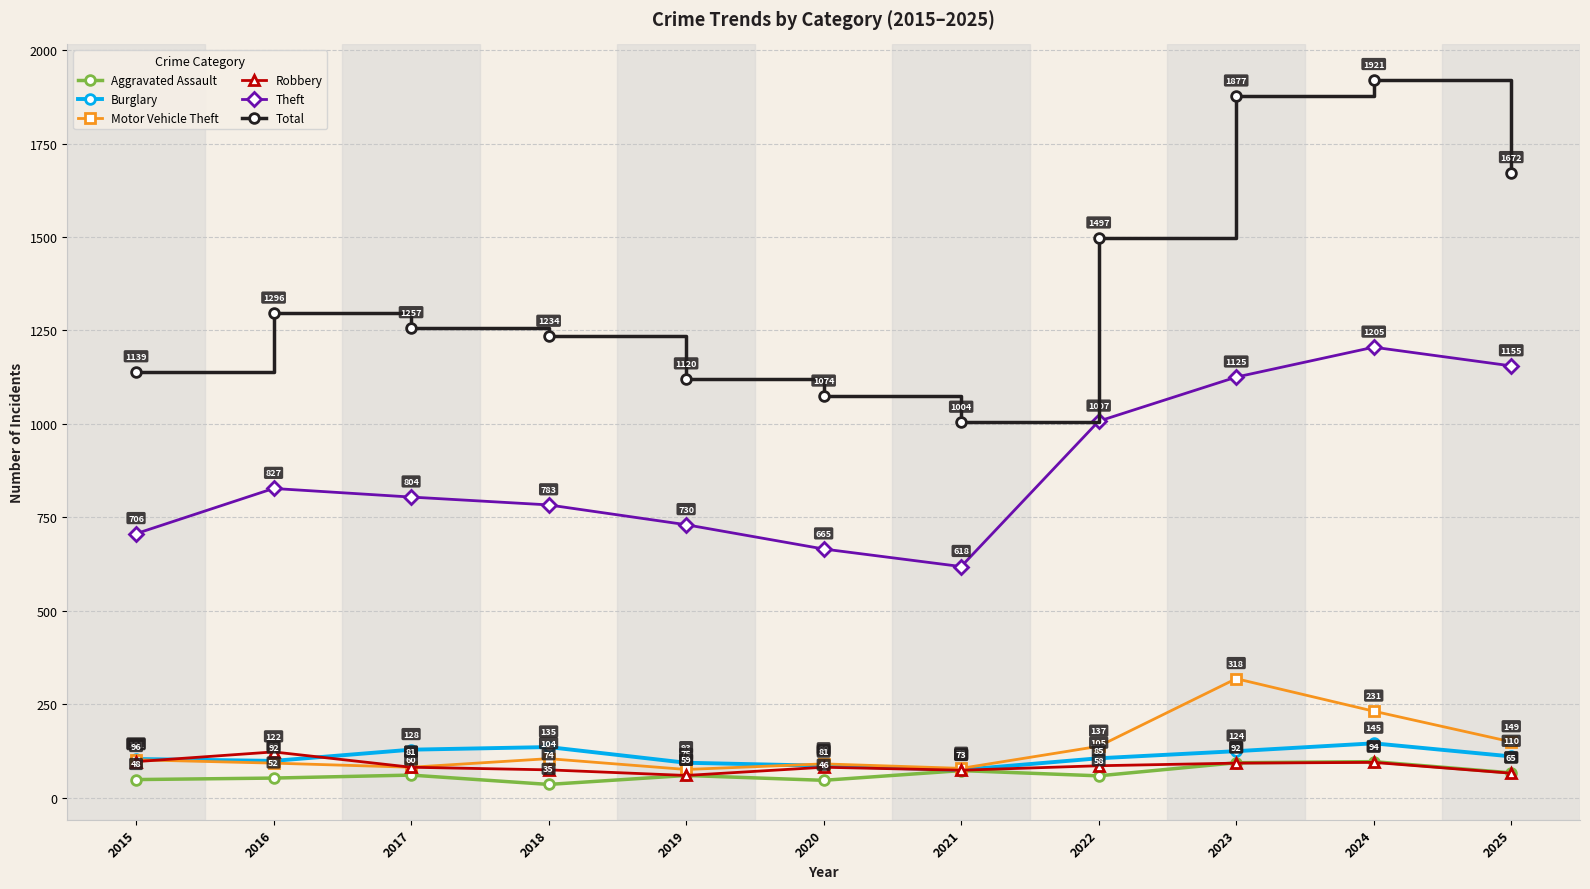

Rank the categories by Motor Vehicle Theft value from lowest to highest.

2019, 2021, 2017, 2020, 2016, 2015, 2018, 2022, 2025, 2024, 2023